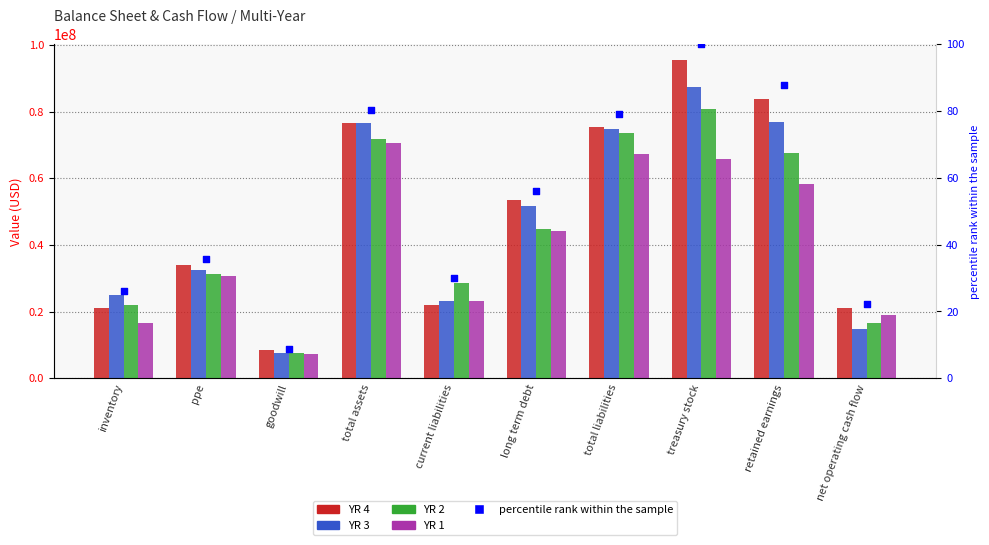

Which series reaches the maximum Y coordinate?

YR 4